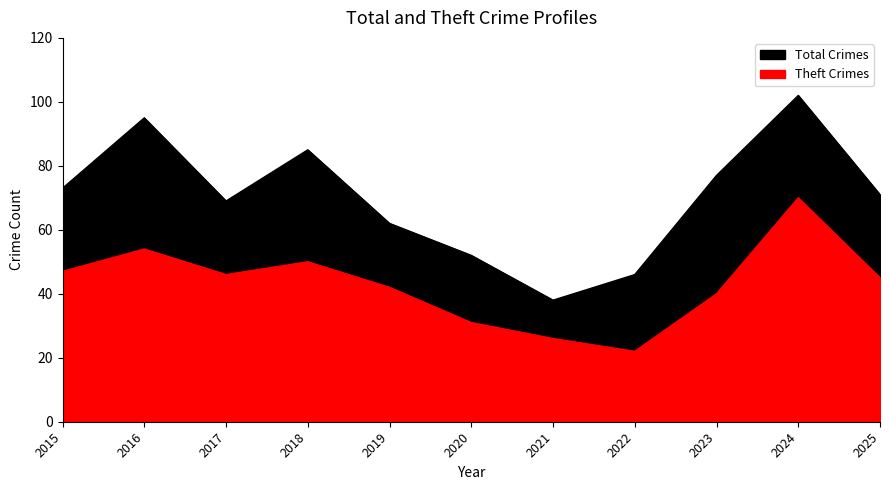

Which series changed the most between 2019 and 2022?

Theft